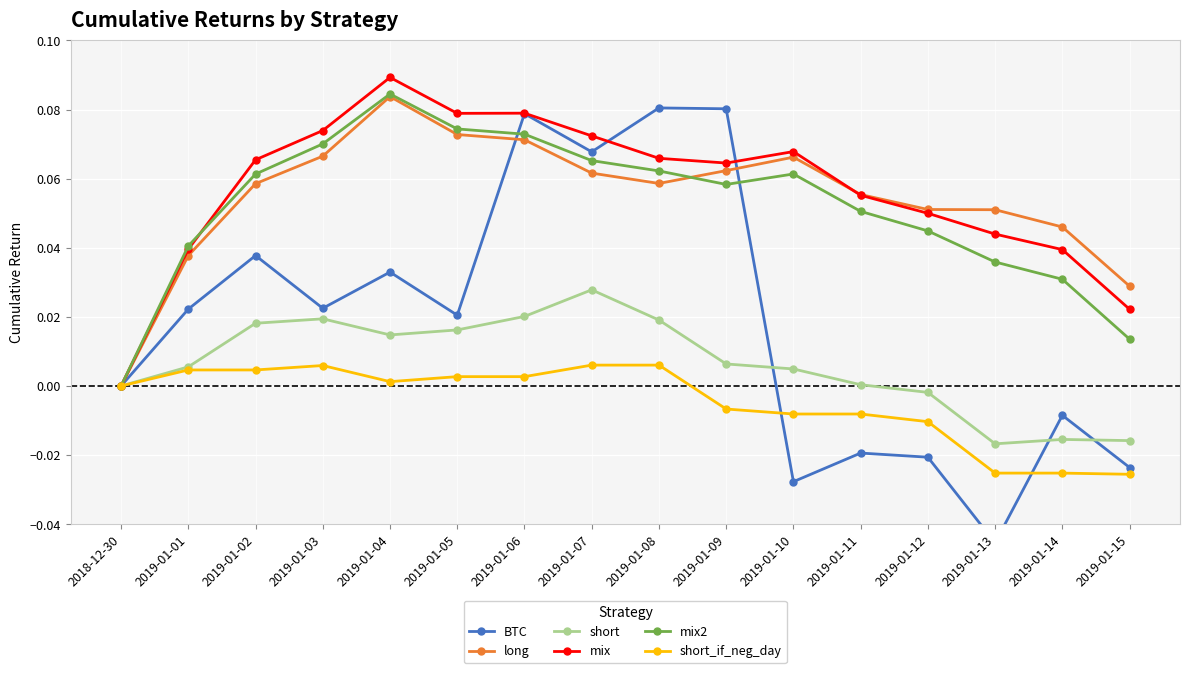

Which series changed the most between 2019-01-03 and 2019-01-15?

mix2